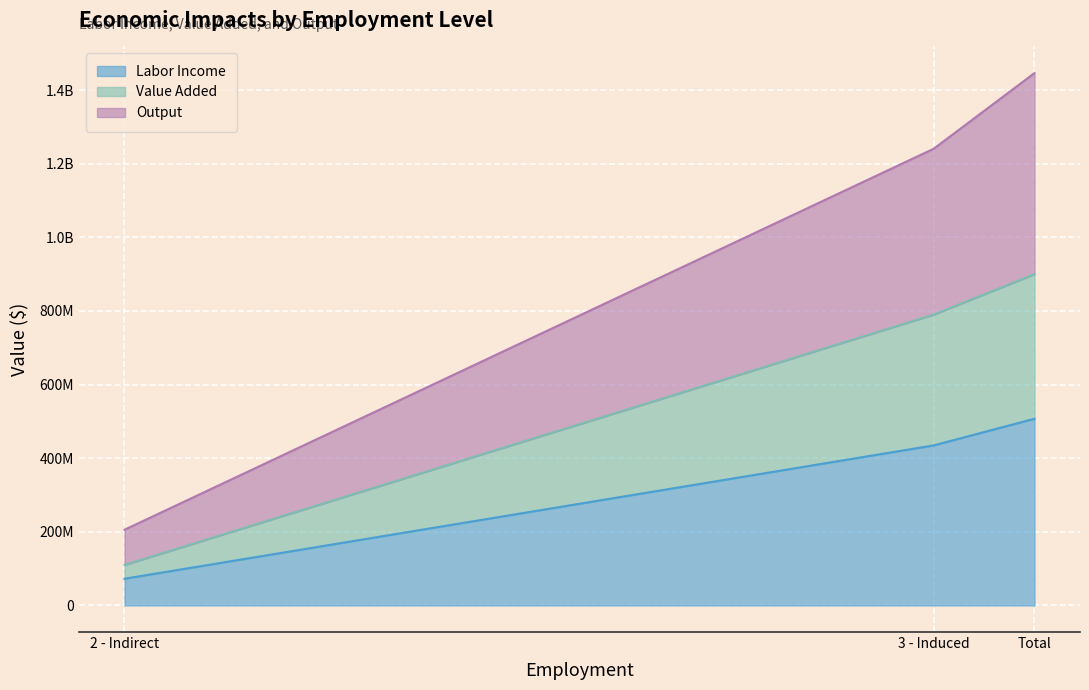

Rank the series by their average value, from lowest to highest.

Labor Income, Value Added, Output